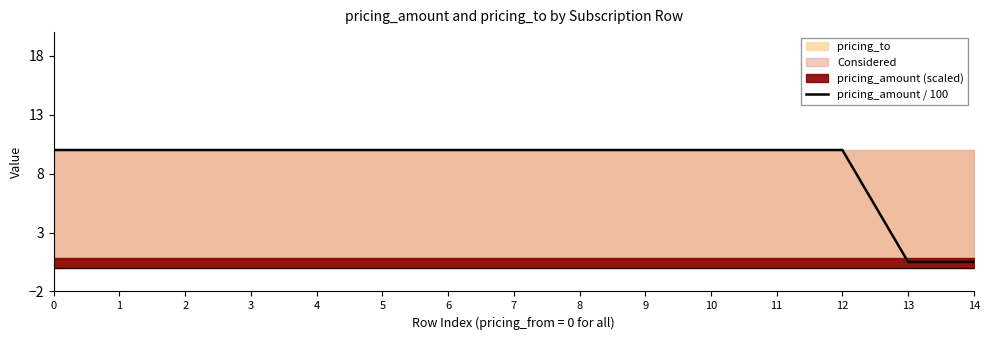

True or false: the data shows 10.0 at 8.

True